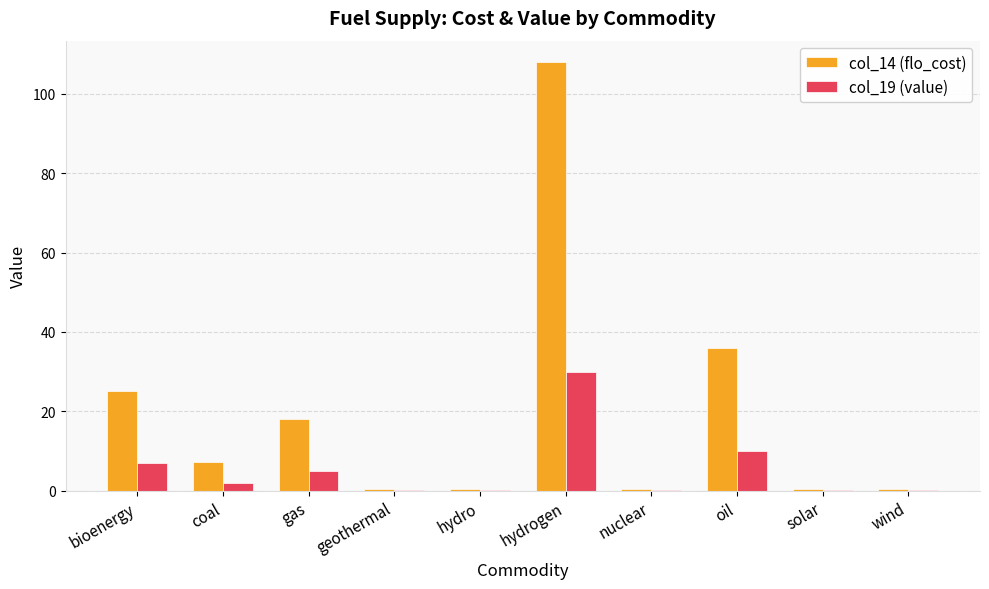

What is the highest value of the col_19 (value) series?

30.0